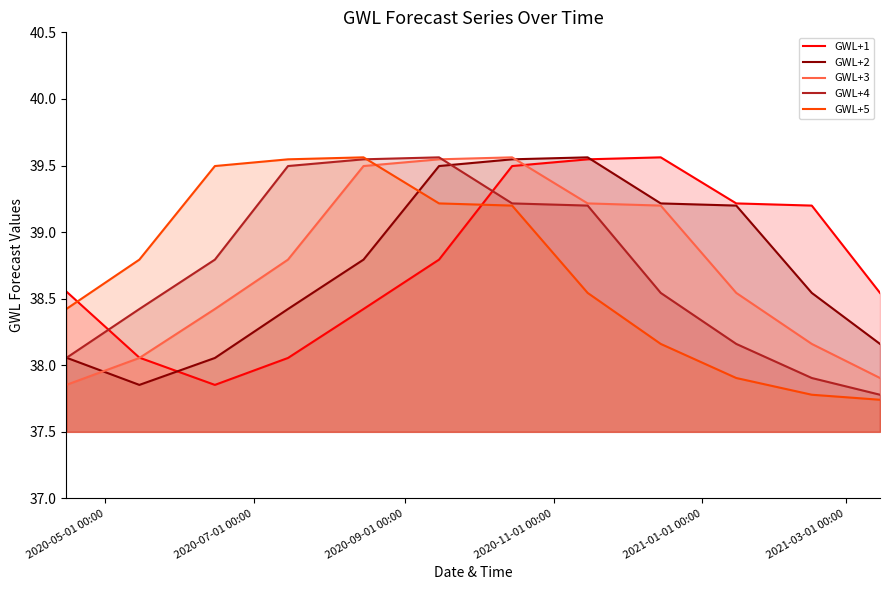

True or false: GWL+5 and GWL+1 intersect in this chart.

True